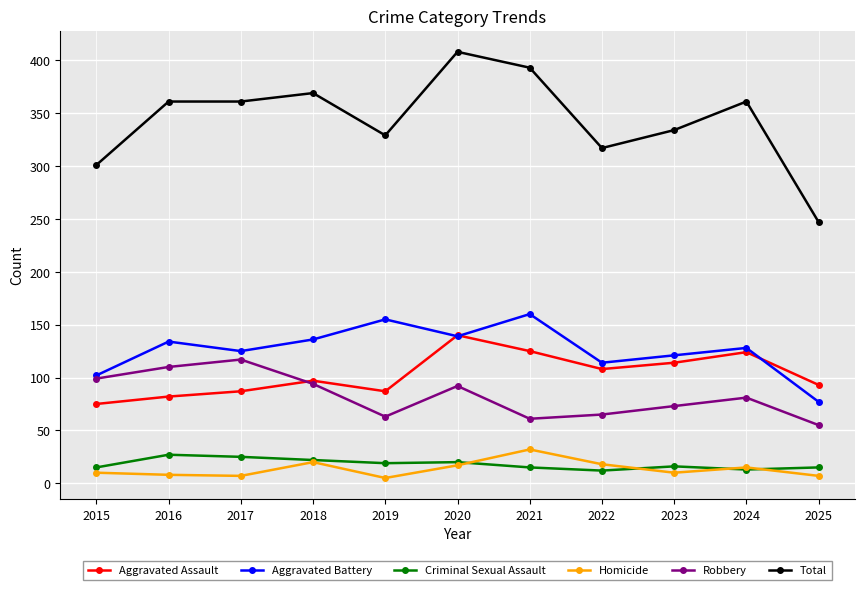

True or false: Aggravated Assault and Criminal Sexual Assault intersect in this chart.

False